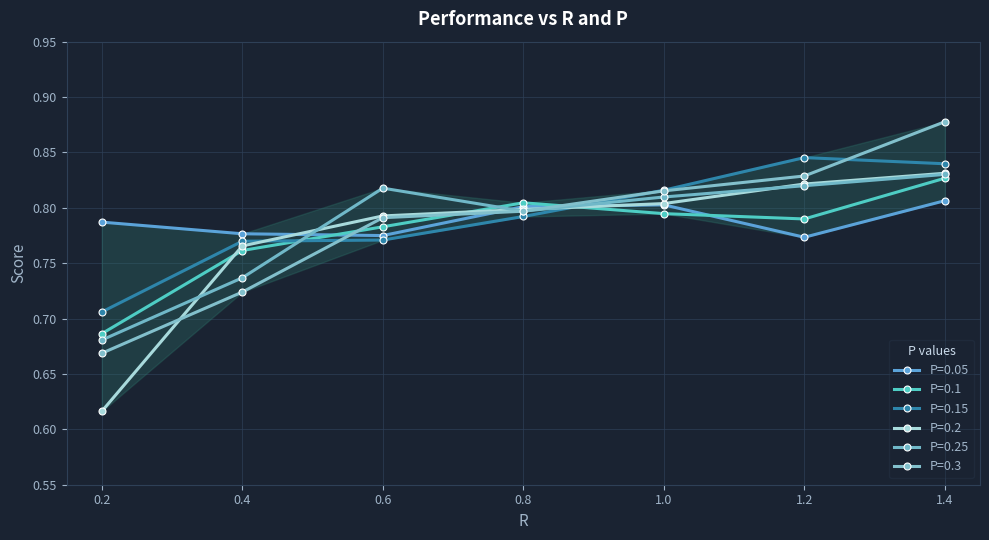

How many categories are shown in the chart?

7